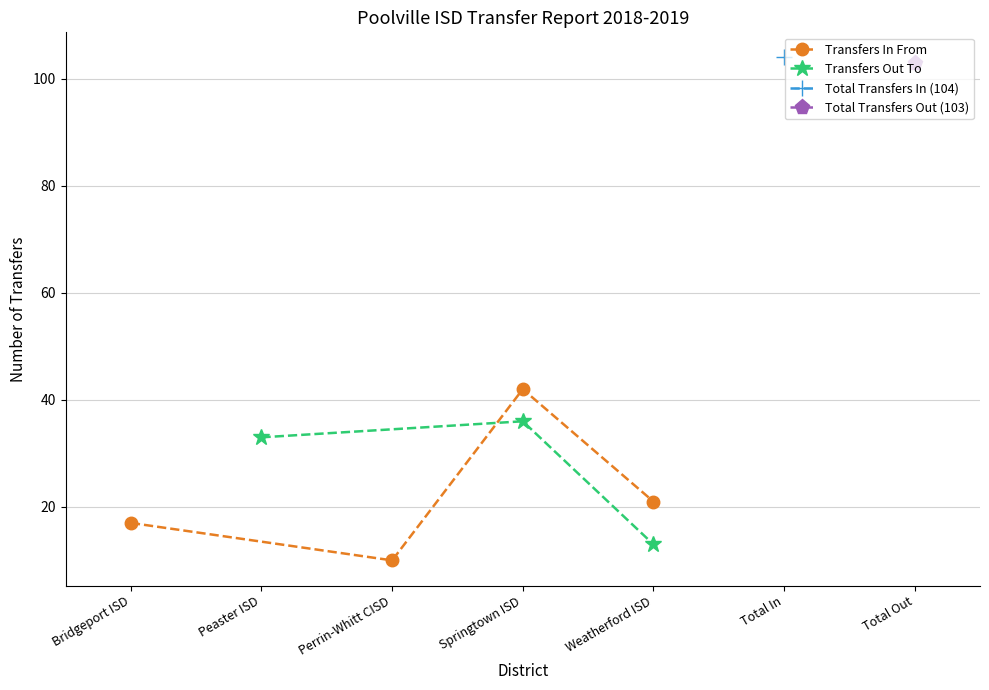

The value of Transfers In From at Weatherford ISD is 21. True or false?

True